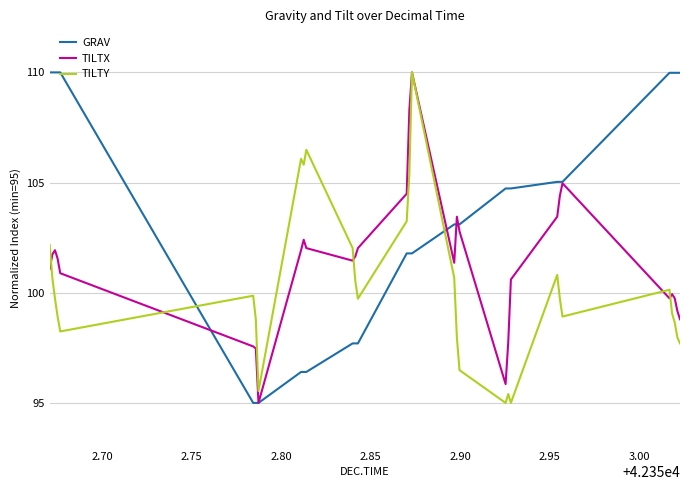

What is the greatest value displayed?

110.0